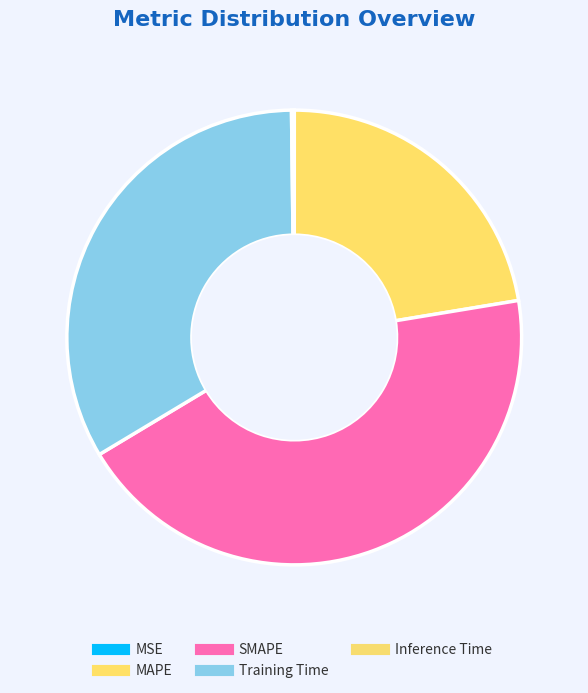

True or false: Training Time accounts for 33% of the total.

True